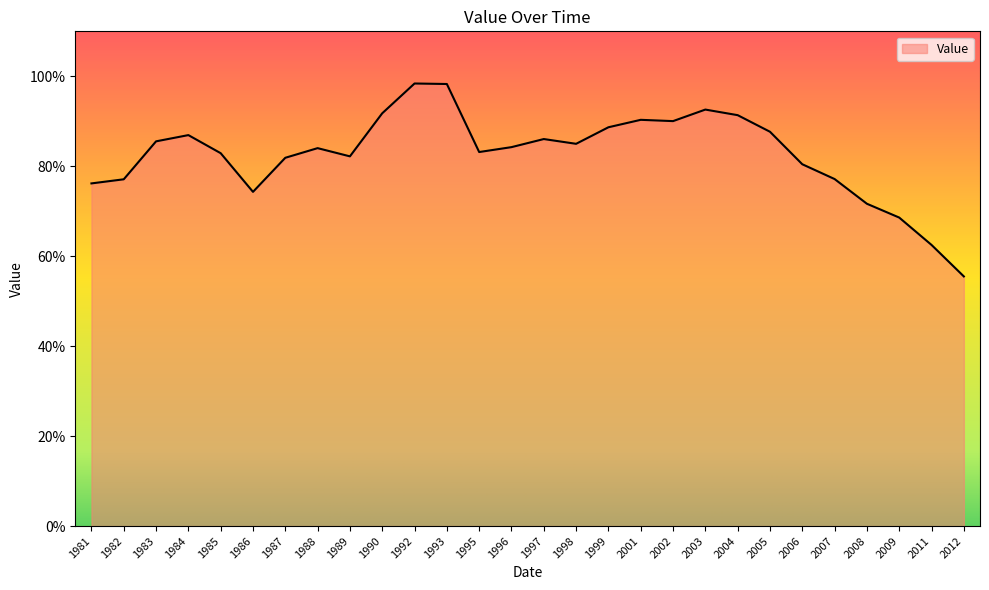

How many series are shown in this chart?

1